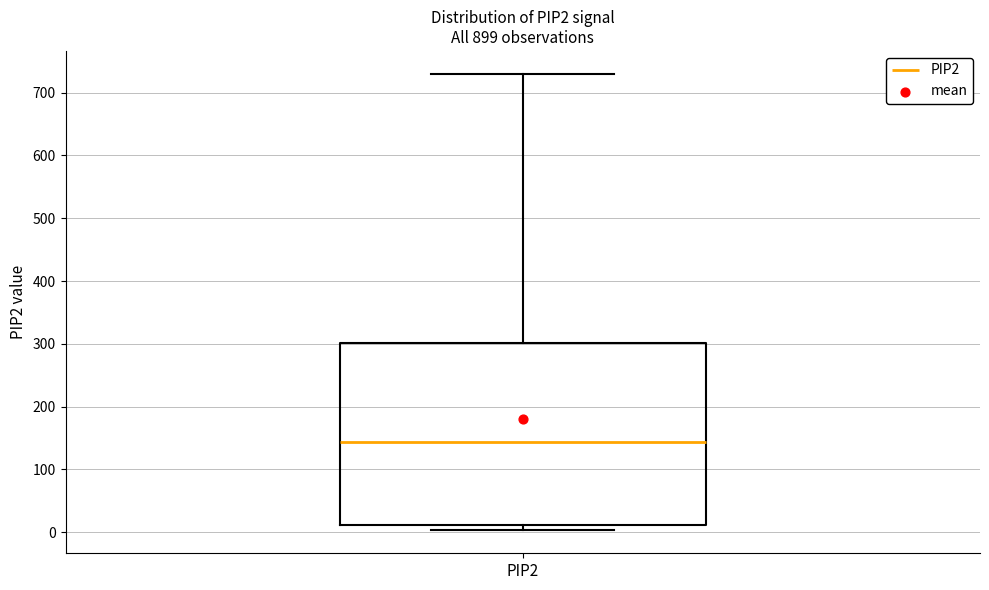

Where is the upper edge of the box for PIP2 on the y-axis? The values are not printed on the chart, so give them approximately, as read against the axis.

300